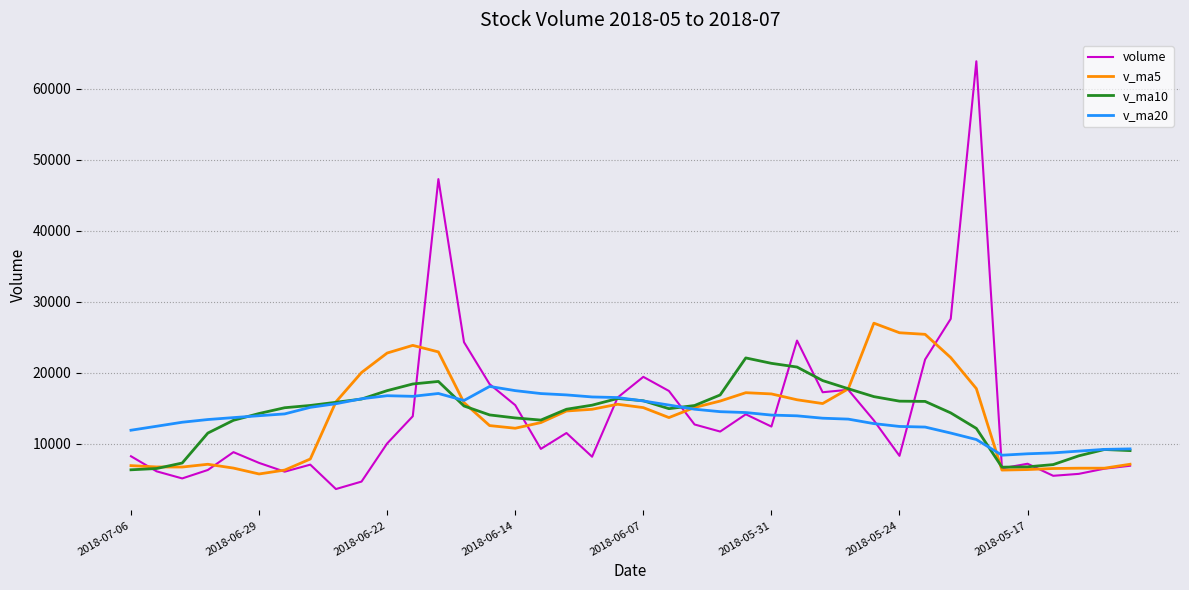

What is the smallest value displayed?

3612.0